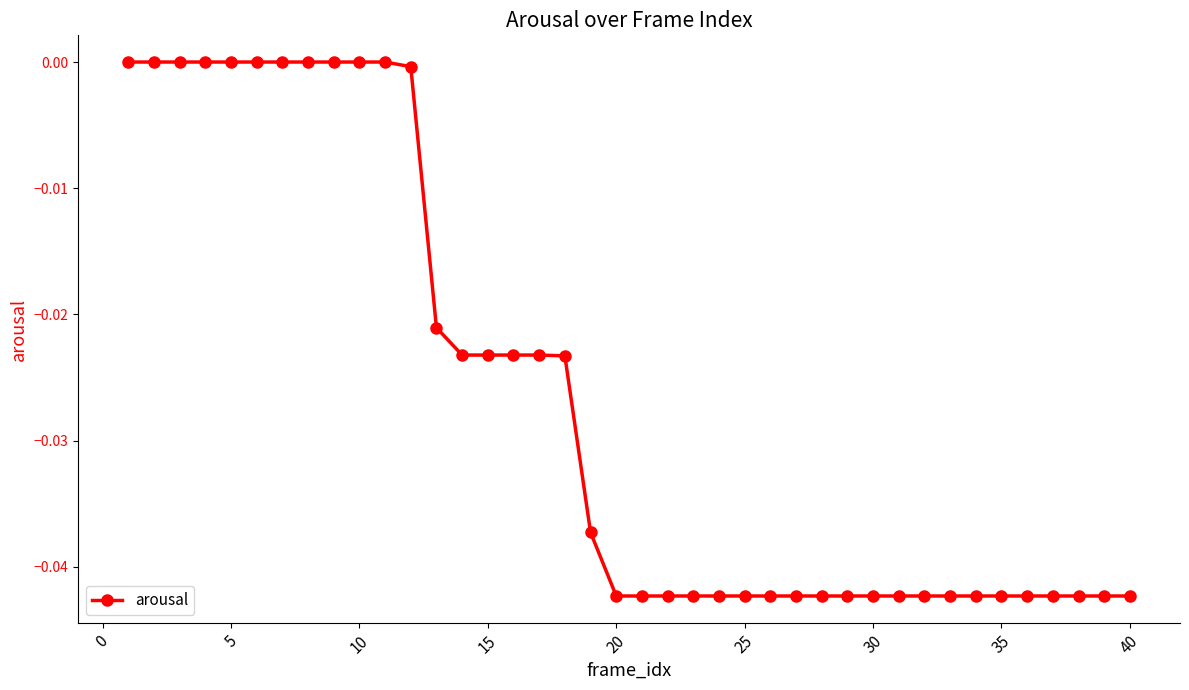

What is the sum of all values?

-1.1